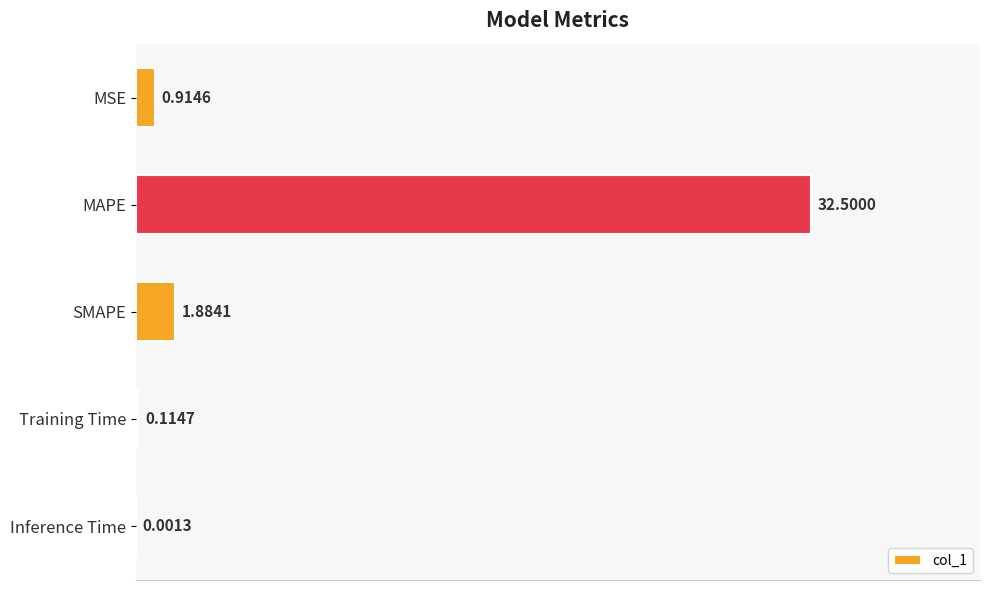

What is the change in value from MSE to MAPE?

+31.6